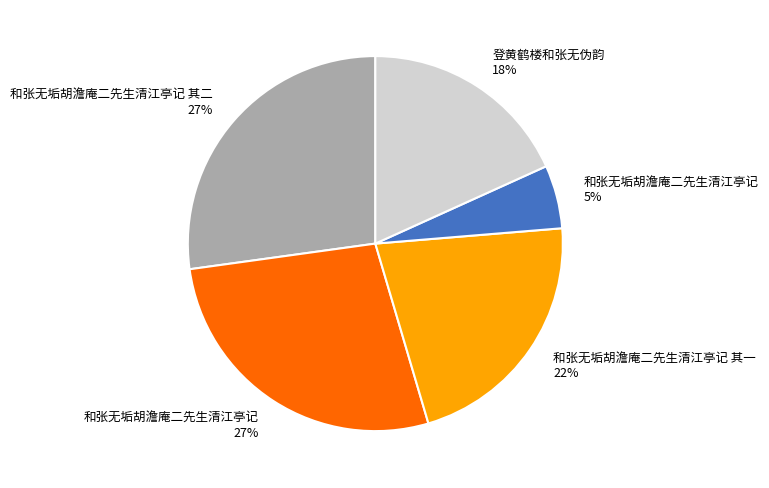

To the nearest percent, what is the difference between the largest and smallest slice percentages?

22%